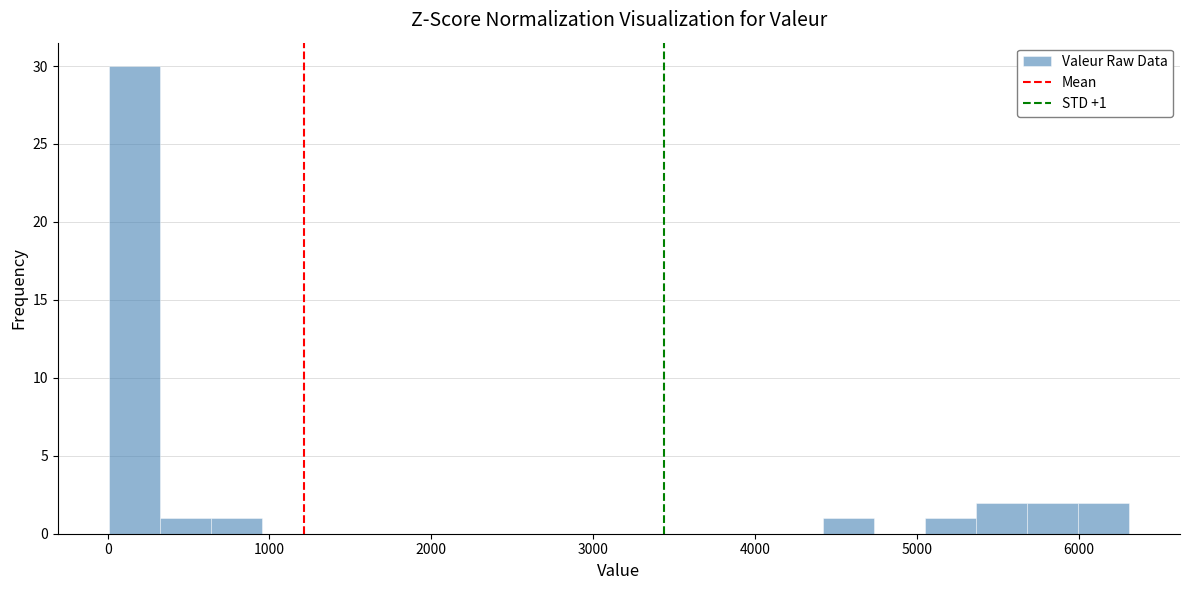

Read against the x-axis, roughly where is the centre of the tallest bar?

200